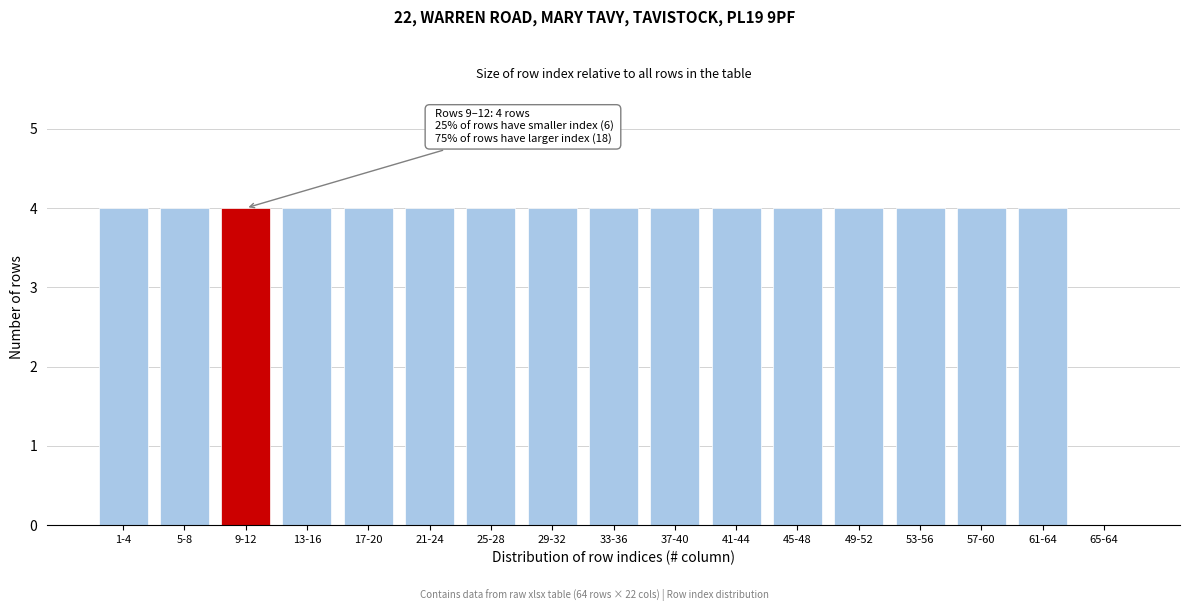

Reading left to right, transcribe all the data shown in this chart.

1-4=4	5-8=4	9-12=4	13-16=4	17-20=4	21-24=4	25-28=4	29-32=4	33-36=4	37-40=4	41-44=4	45-48=4	49-52=4	53-56=4	57-60=4	61-64=4	65-64=0